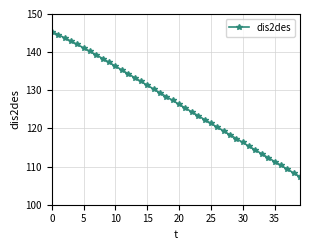

What is the maximum value shown in the chart?

145.4